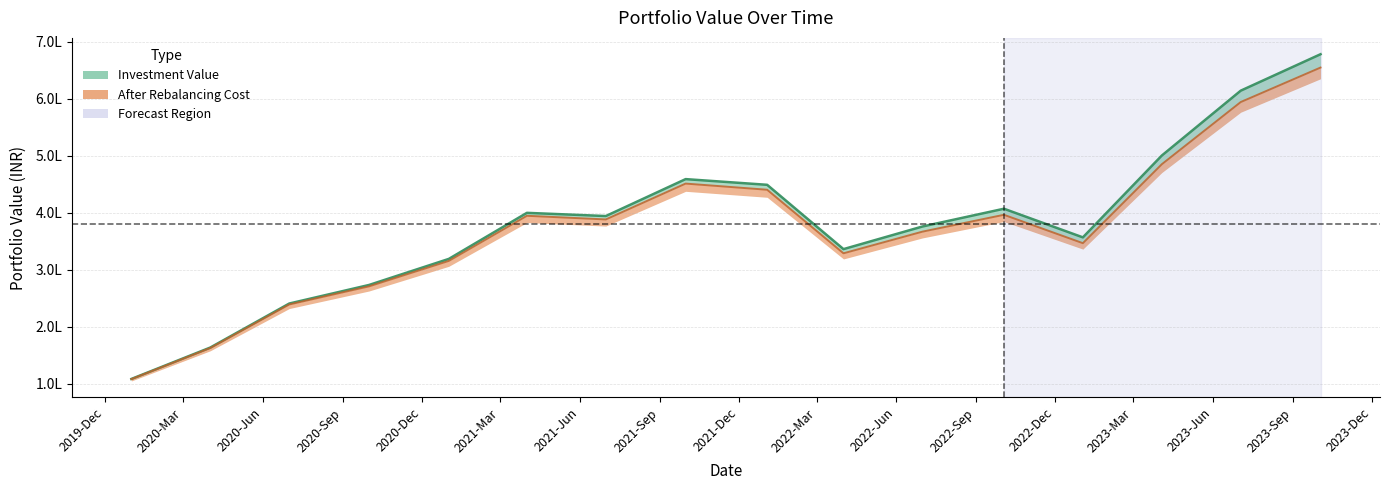

Which series has the widest spread of values?

investment_value